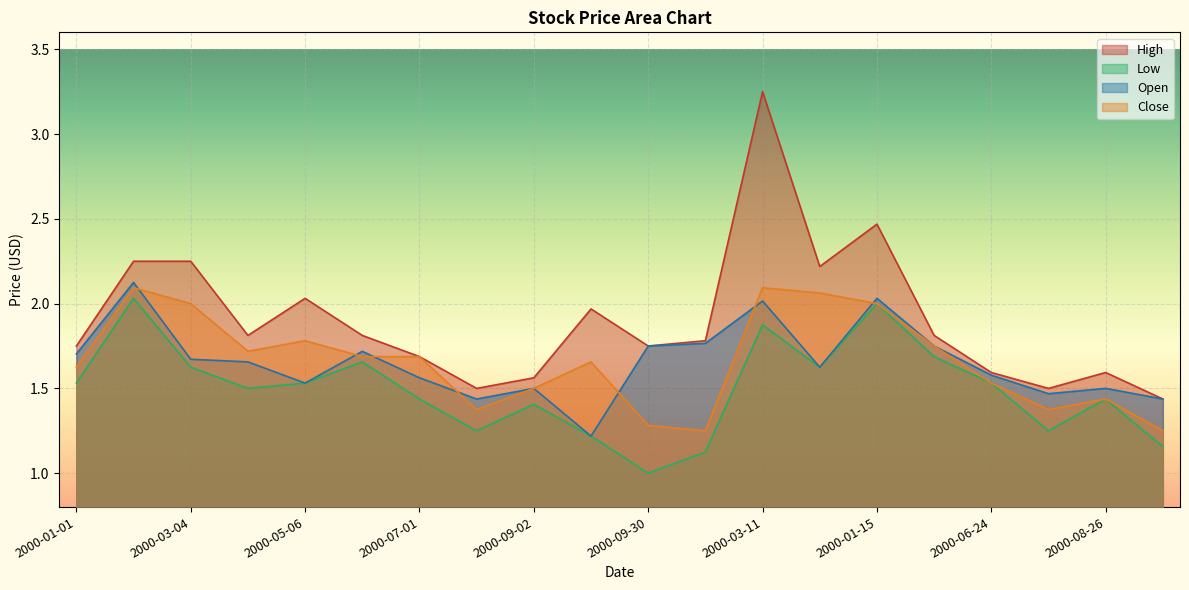

True or false: High and Low cross at least once.

False